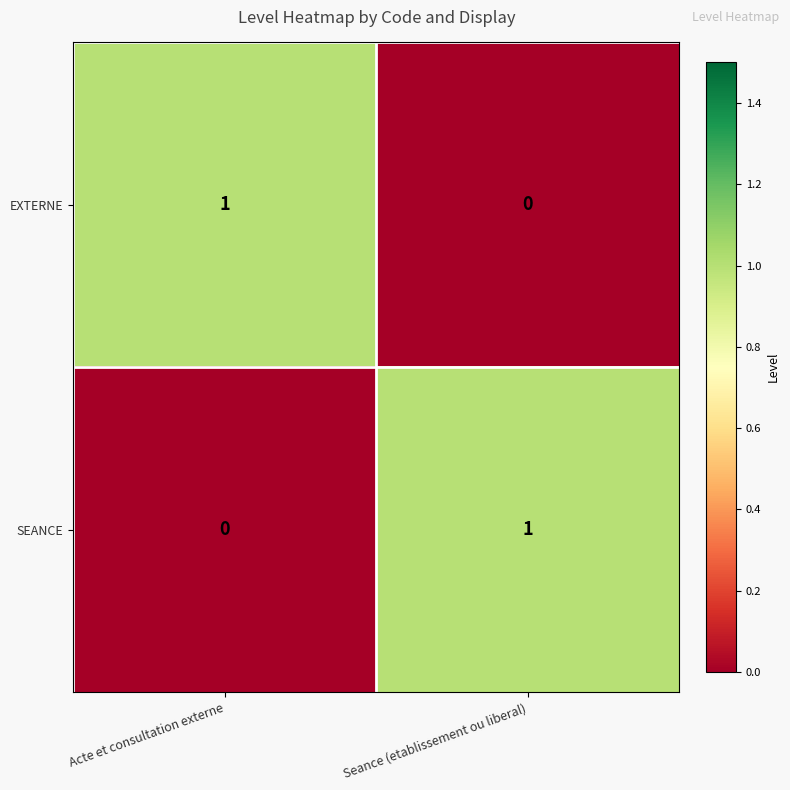

What is the spread (max minus min) of values at Acte et consultation externe?

1